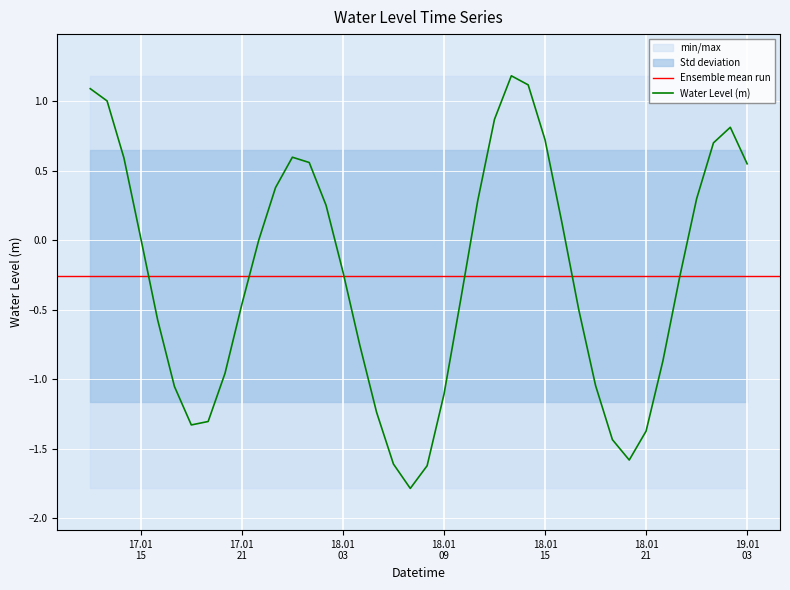

True or false: the data shows 0.3 at 2023-01-18 02:00:00.

True